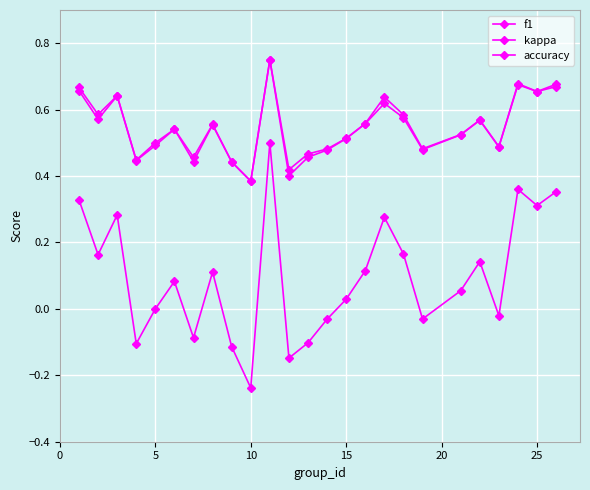

Count the f1 values in the range 0 to 1.

25